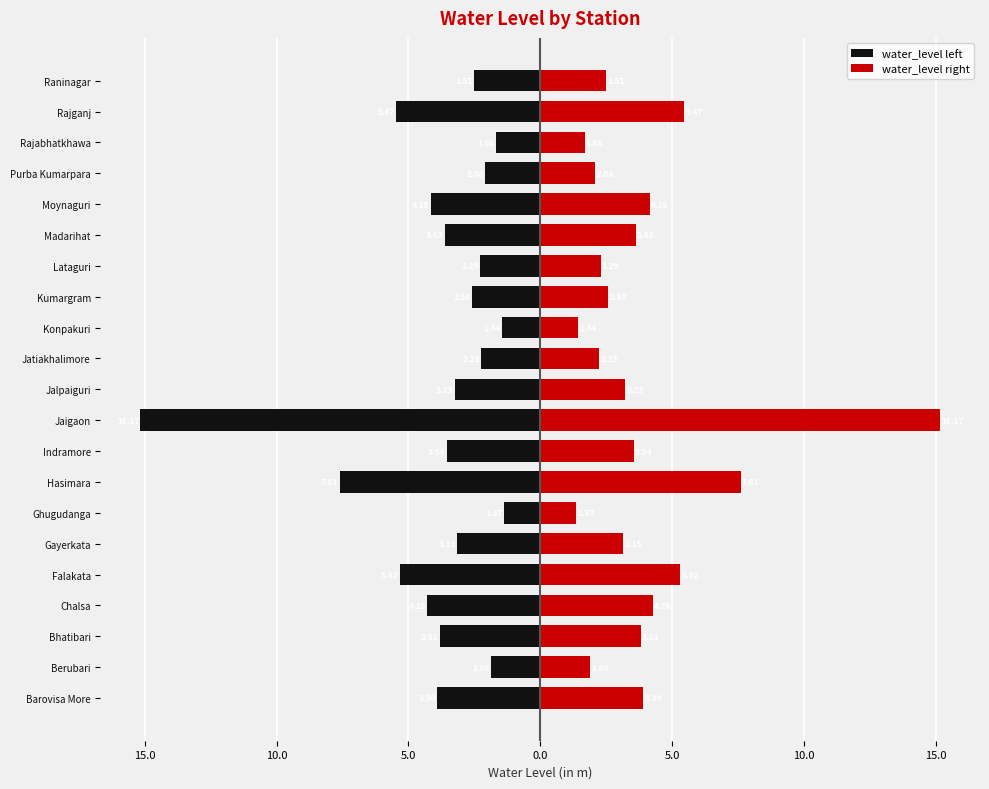

Reading right to left, list all the values displayed in this chart.

water_level left: -2.5	-5.5	-1.7	-2.1	-4.2	-3.6	-2.3	-2.6	-1.4	-2.2	-3.2	-15.2	-3.5	-7.6	-1.4	-3.1	-5.3	-4.3	-3.8	-1.9	-3.9
water_level right: 2.5	5.5	1.7	2.1	4.2	3.6	2.3	2.6	1.4	2.2	3.2	15.2	3.5	7.6	1.4	3.1	5.3	4.3	3.8	1.9	3.9